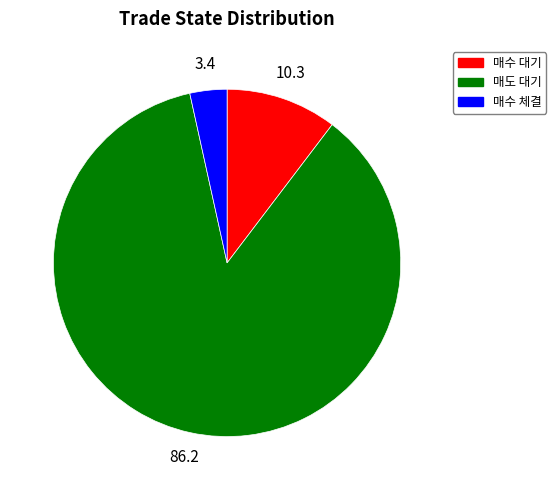

Is it true that 매수 대기 is 18% of the pie?

False